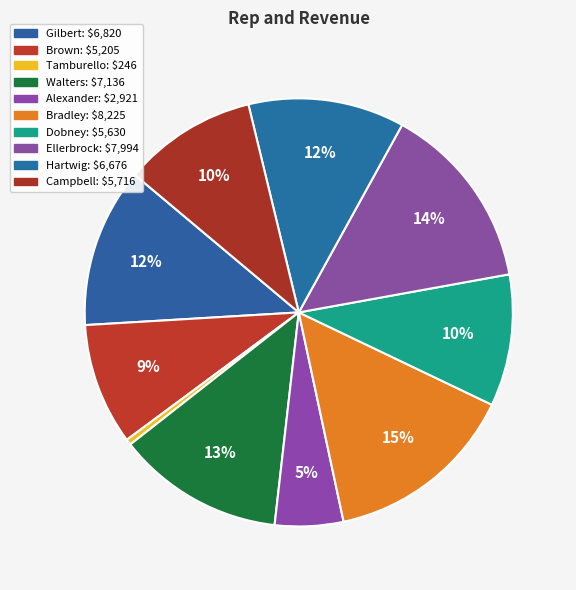

To the nearest percent, what is the combined percentage of Hartwig and Bradley?

26%